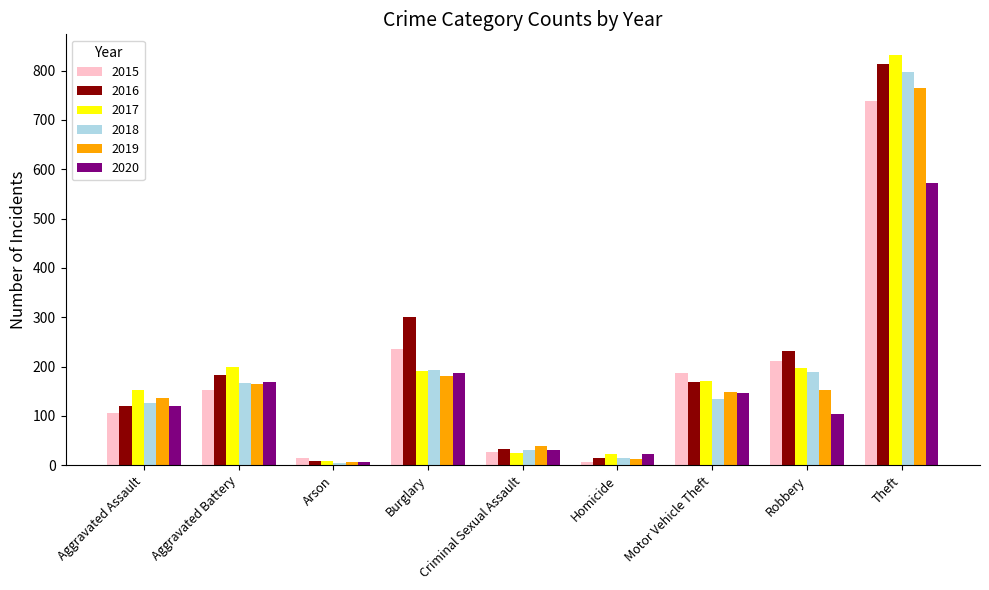

The 2017 series shows 269 at Burglary. True or false?

False